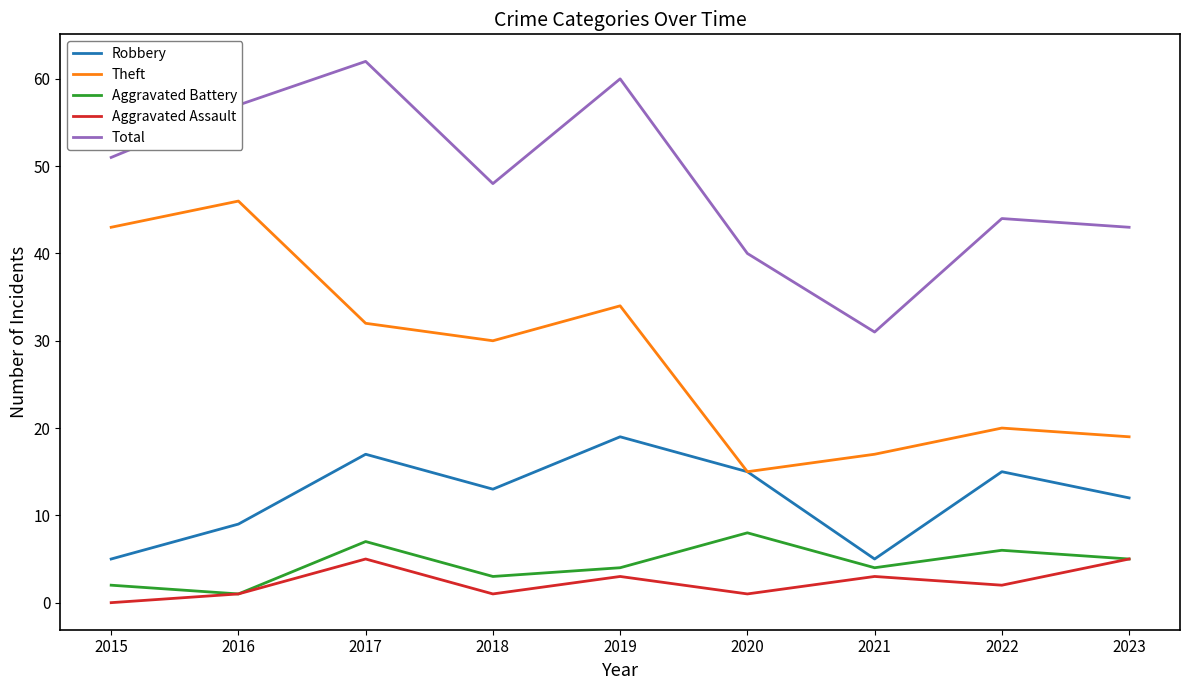

What is the difference between the Aggravated Battery values at 2015 and 2020?

6